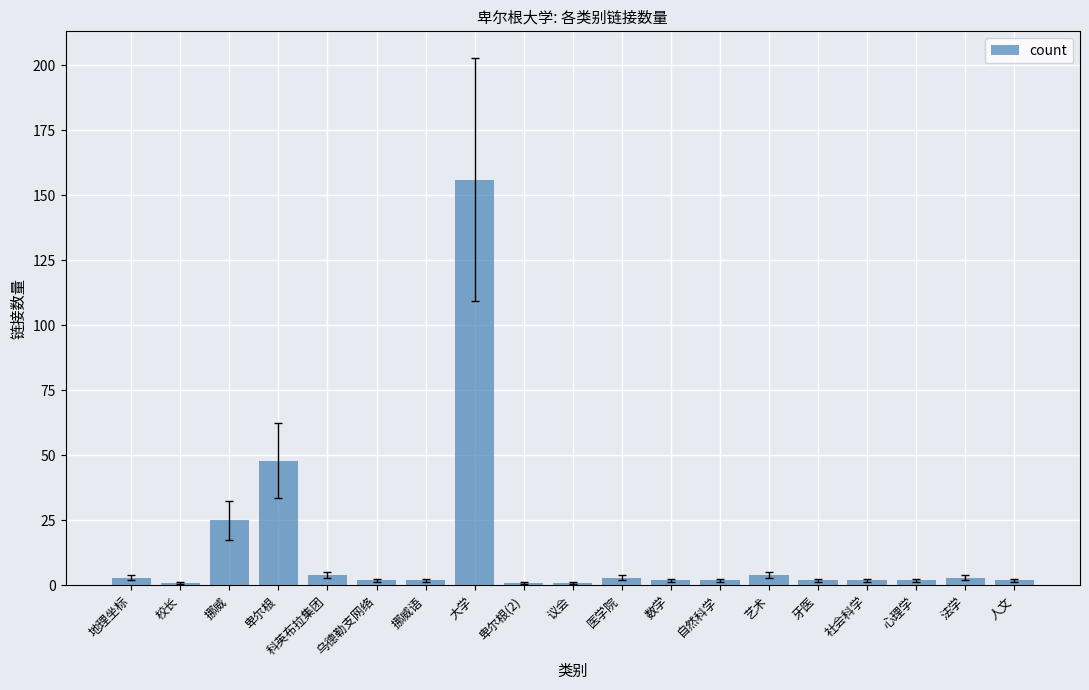

At which label is the value closest to 78?

卑尔根